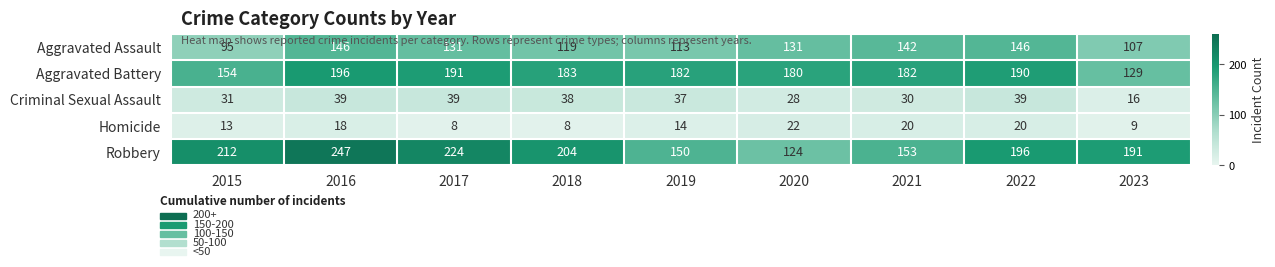

At which category is the sum across all series the highest?

2016